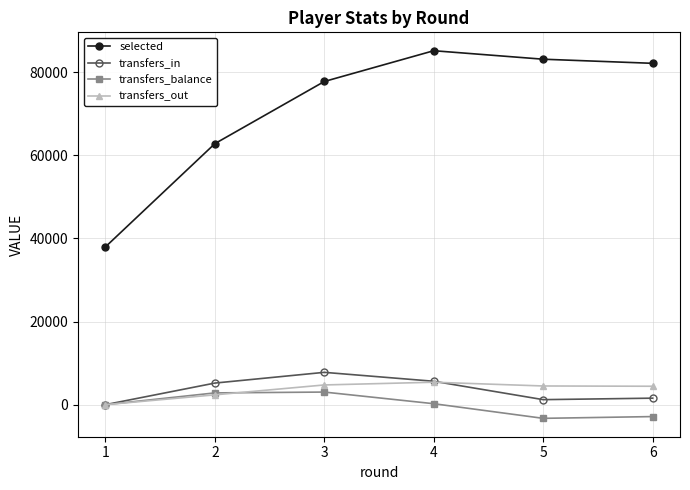

Which category has the highest value across all series?

4